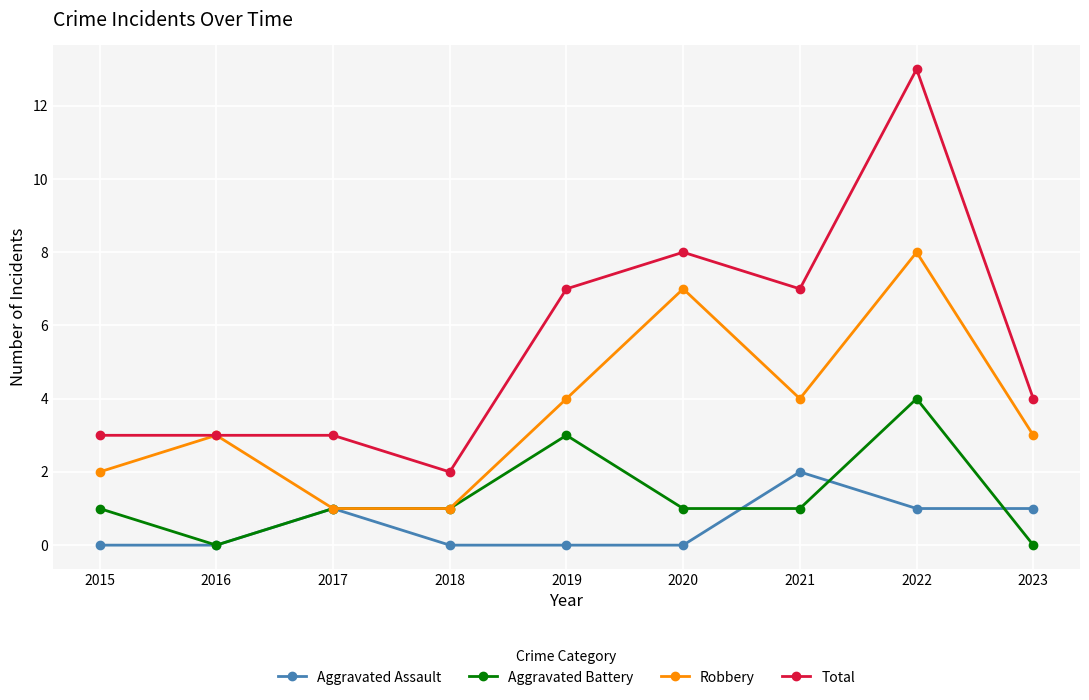

Rank the series at 2022 from lowest to highest value.

Aggravated Assault, Aggravated Battery, Robbery, Total